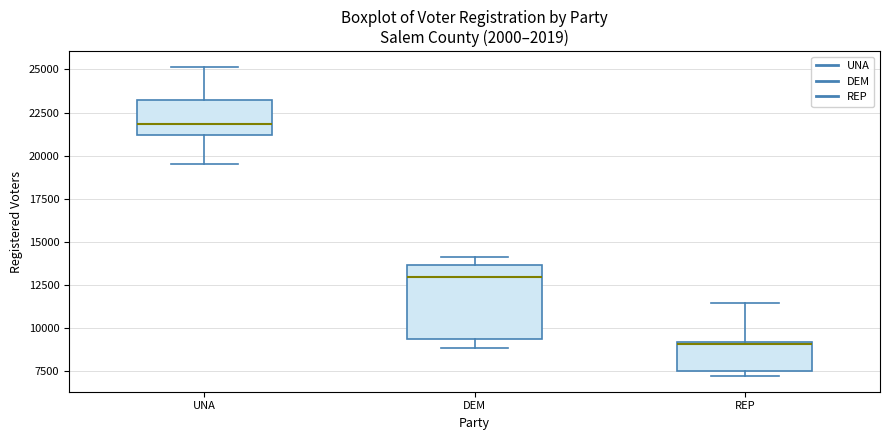

Which box has the lowest median line?

REP